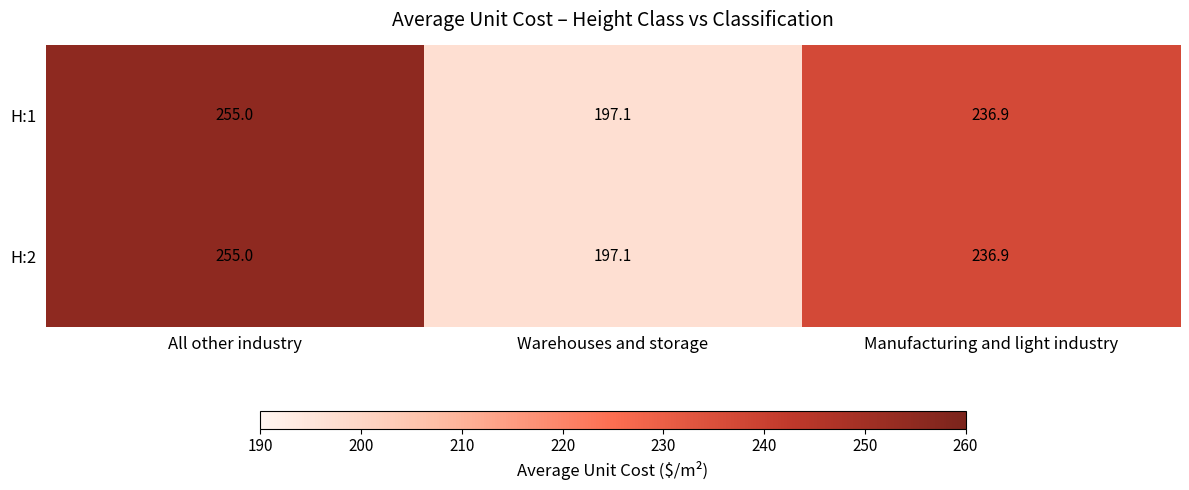

What is the maximum value shown in the chart?

255.0